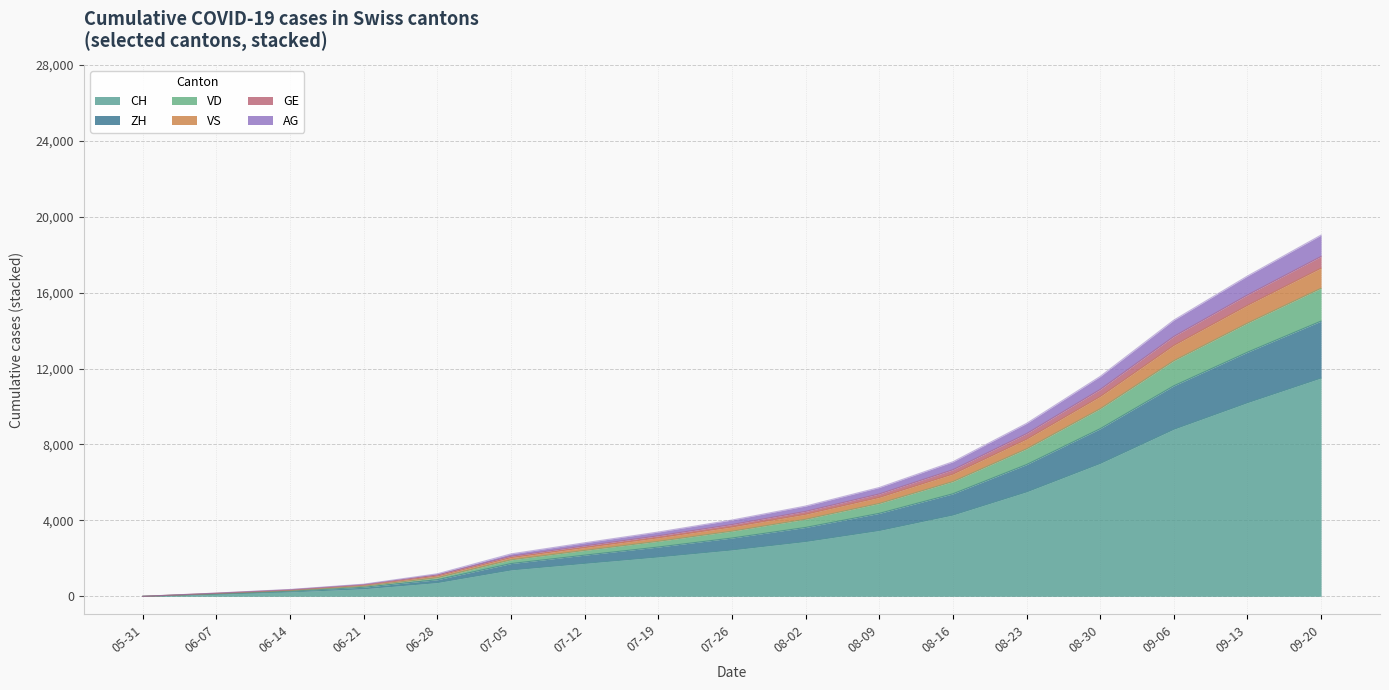

The value of CH at 07-12 is 1734. True or false?

True